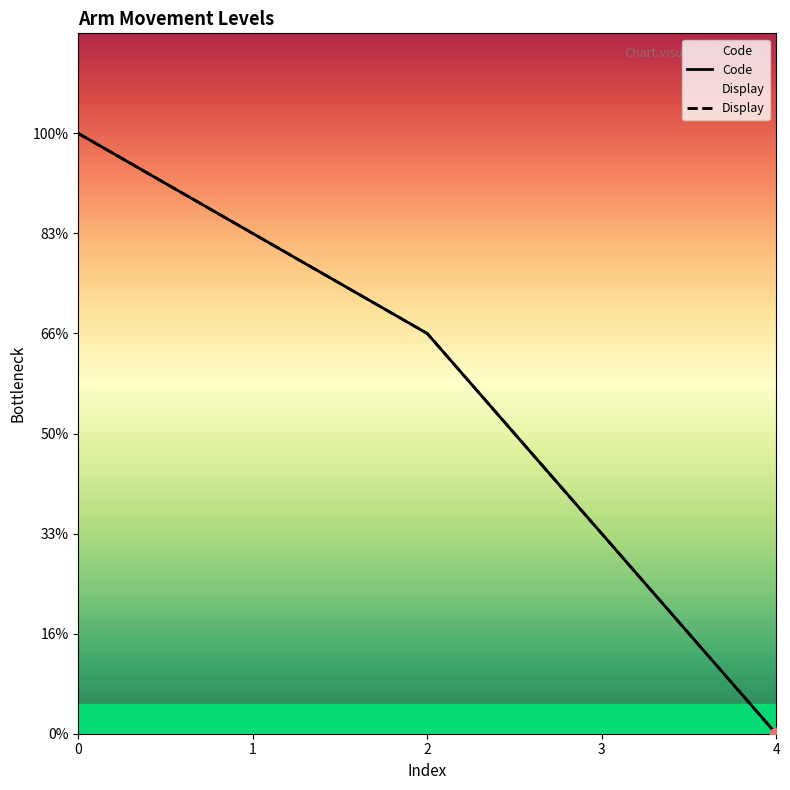

Which series has the largest Y range (max minus min)?

Code